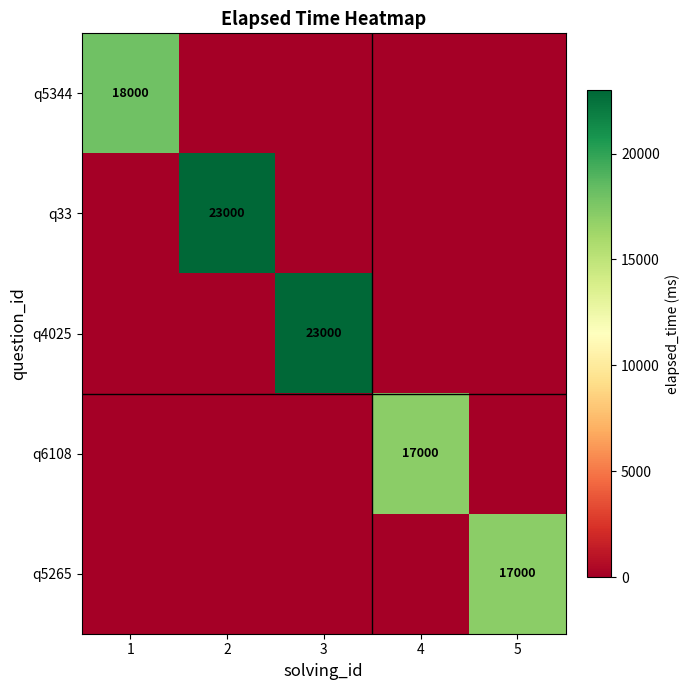

What is the greatest value displayed?

23000